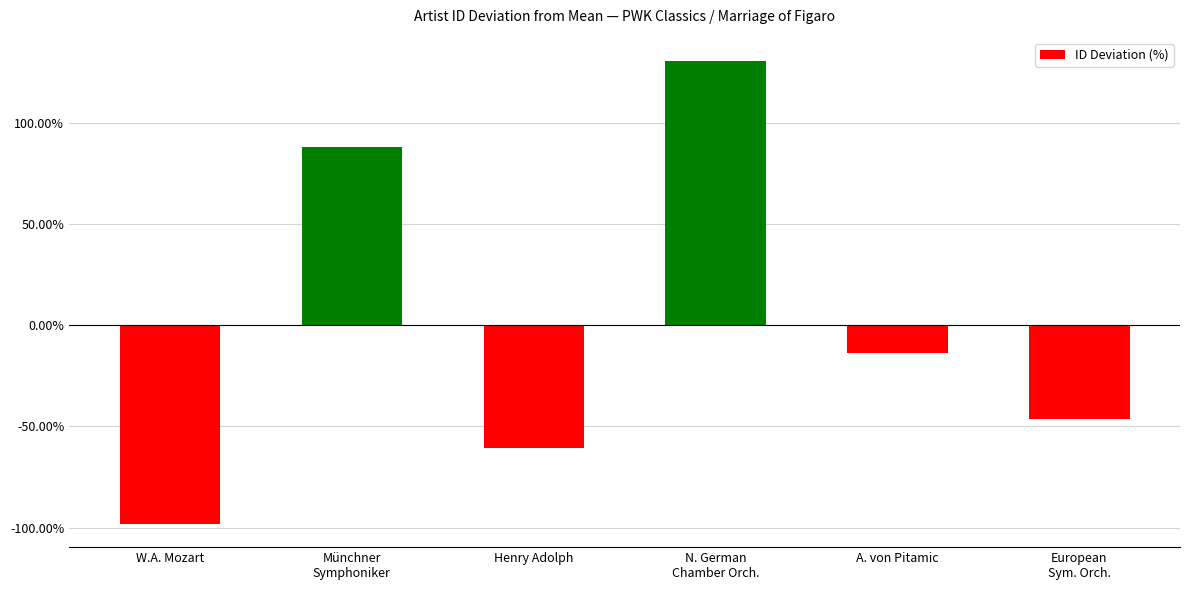

Reading left to right, what are all the values shown in this chart?

W.A. Mozart=-98.2	Münchner
Symphoniker=88.2	Henry Adolph=-60.8	N. German
Chamber Orch.=130.9	A. von Pitamic=-13.5	European
Sym. Orch.=-46.5